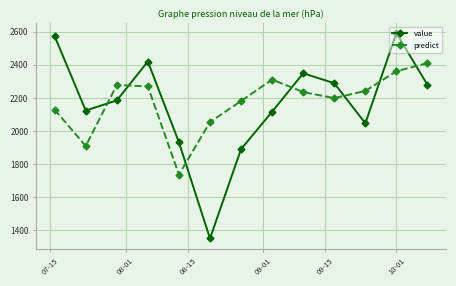

Which series has the widest spread of values?

value